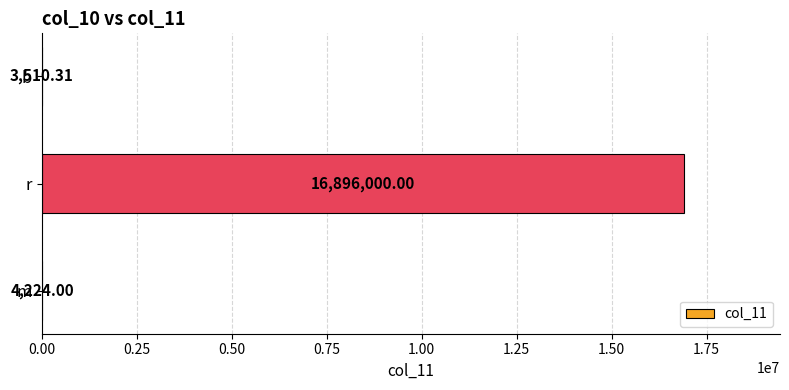

Which category has the highest value across all series?

r